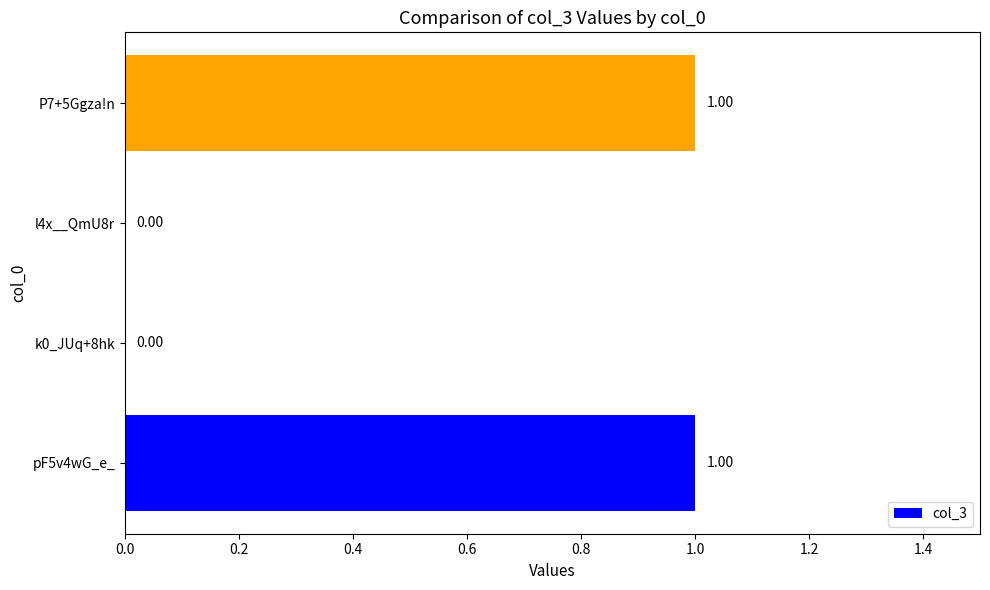

Which has a higher value, pF5v4wG_e_ or l4x__QmU8r?

pF5v4wG_e_